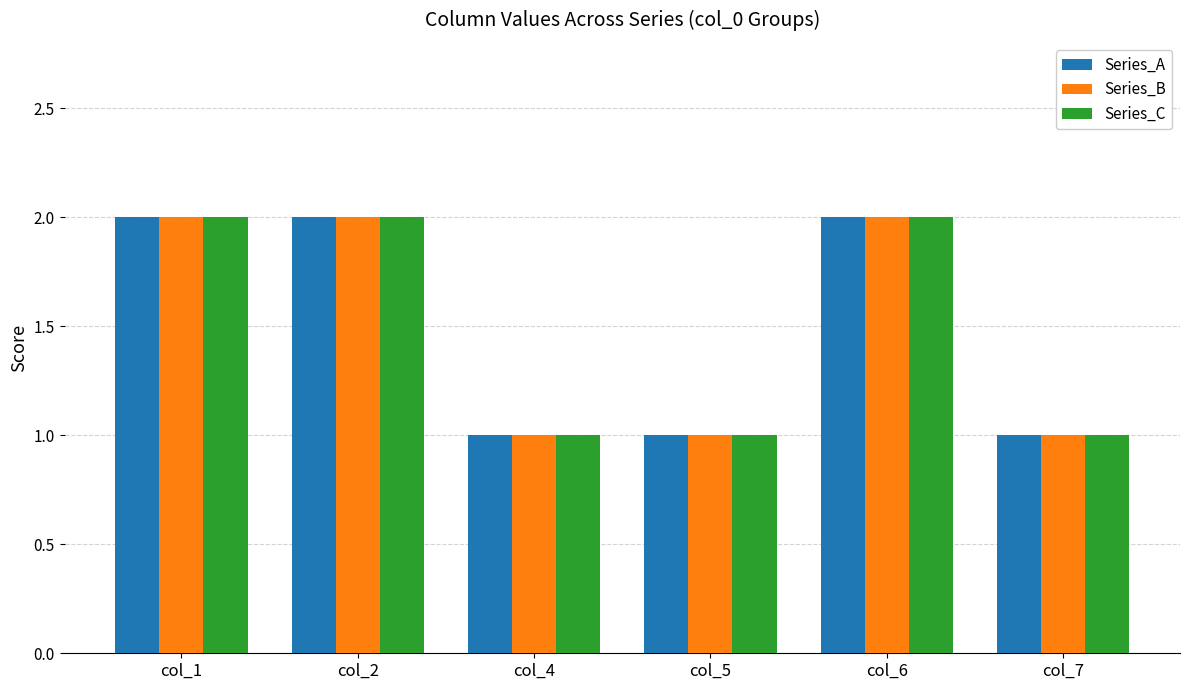

What is the total value across all series at col_4?

3